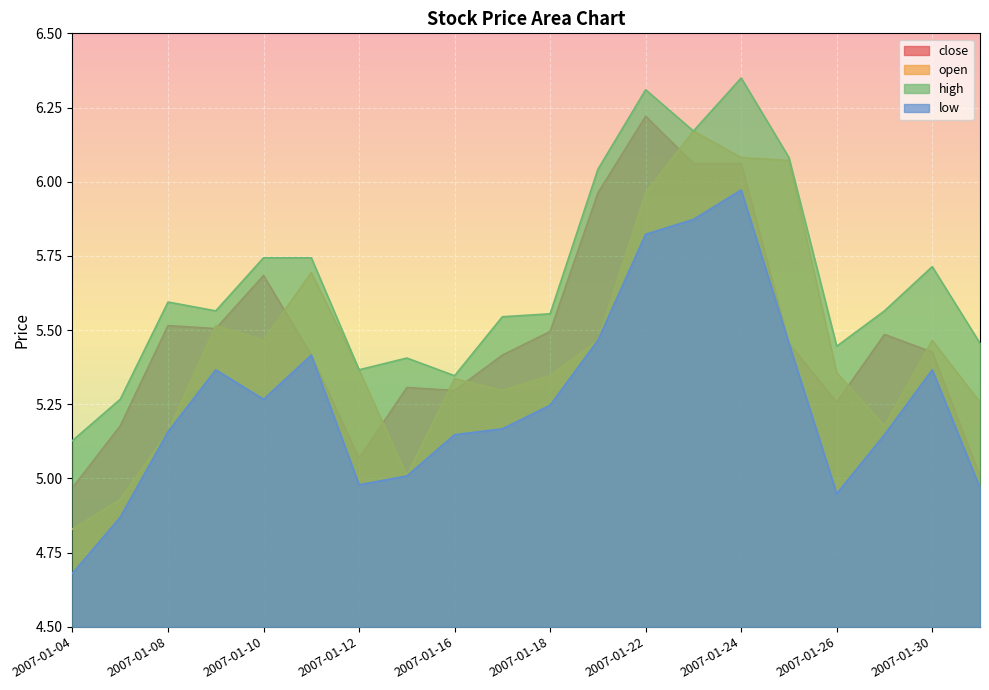

Is it true that high equals 2.3 at 2007-01-11?

False